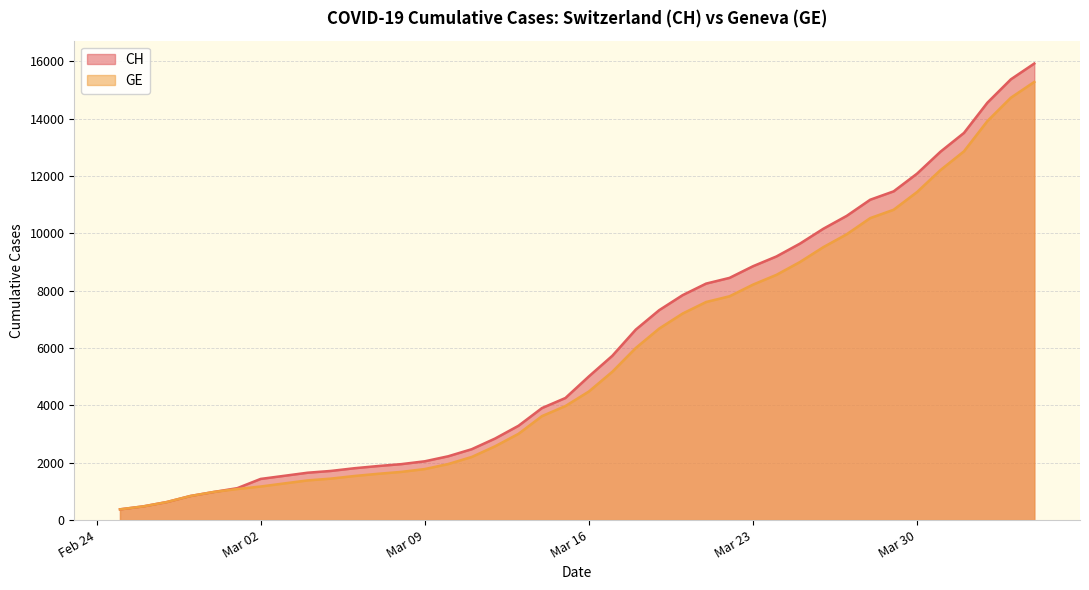

List the series in order of their peak value, lowest first.

GE, CH